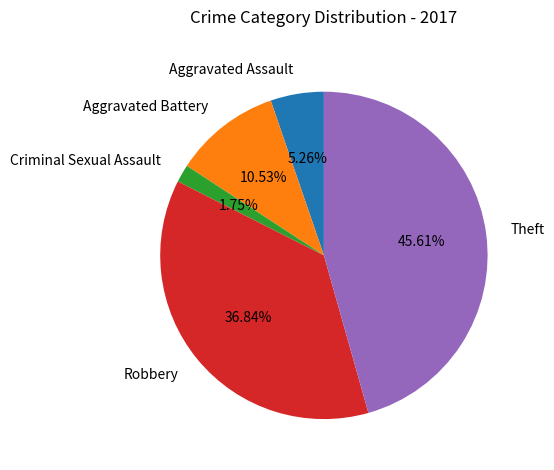

How many segments does this pie chart have?

5